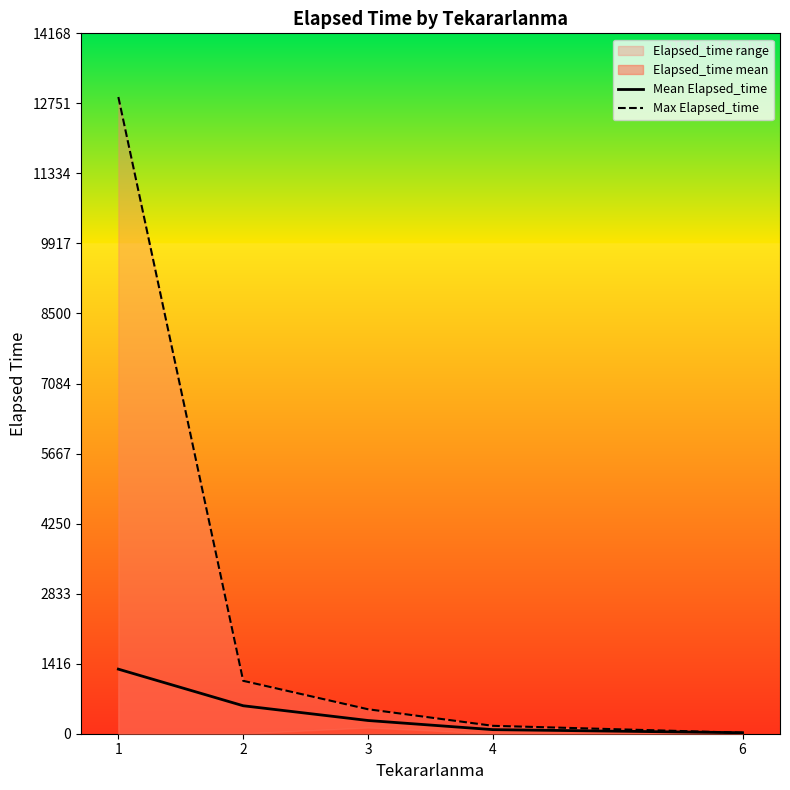

Which series has the largest range (max minus min)?

Max Elapsed_time